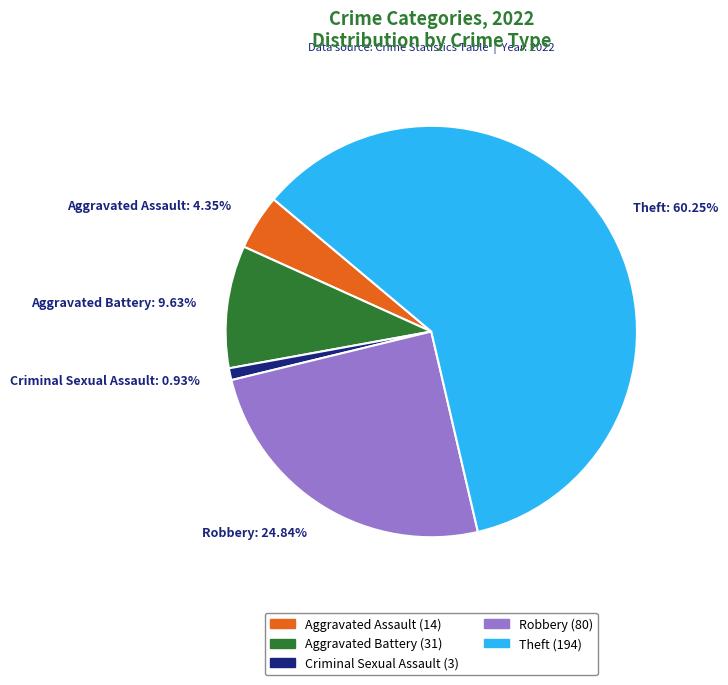

Combined, what portion of the pie is Criminal Sexual Assault and Theft?

61.2%